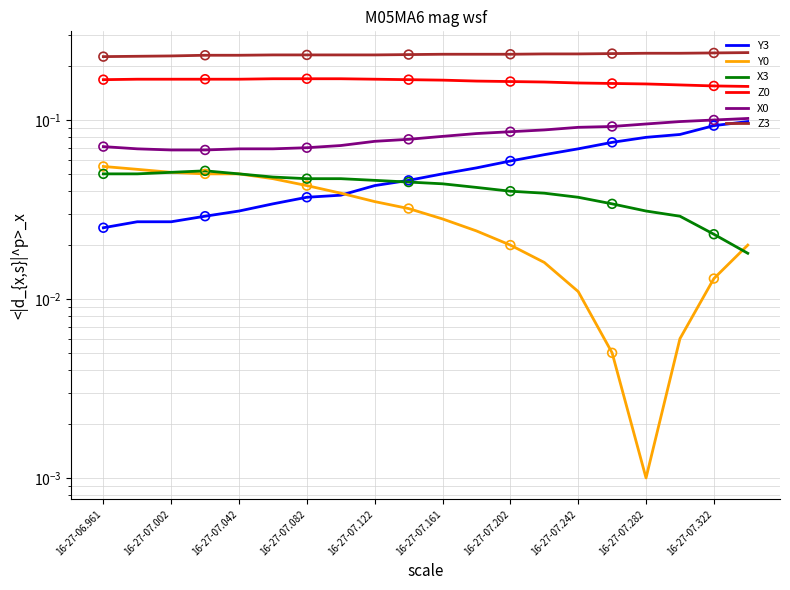

Which series has the largest total across all categories?

Z3